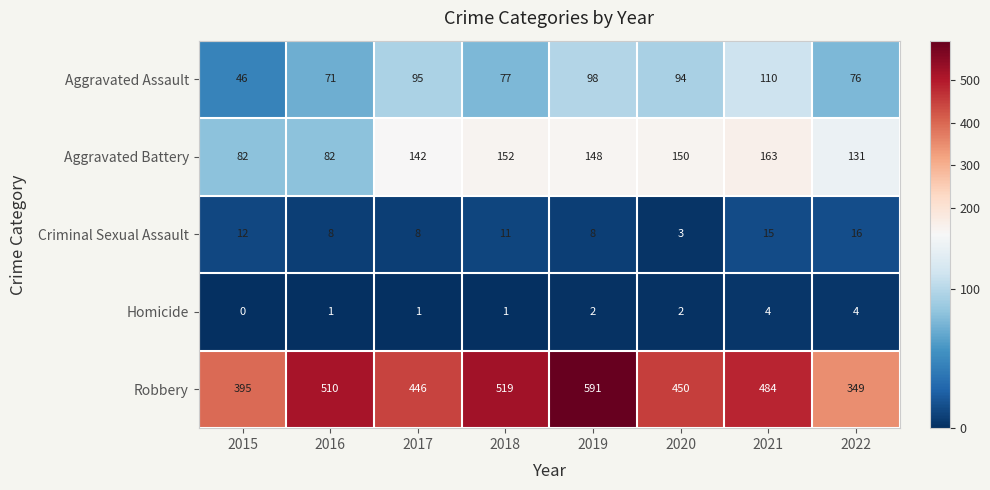

What is the difference between the highest and lowest values at 2018?

518